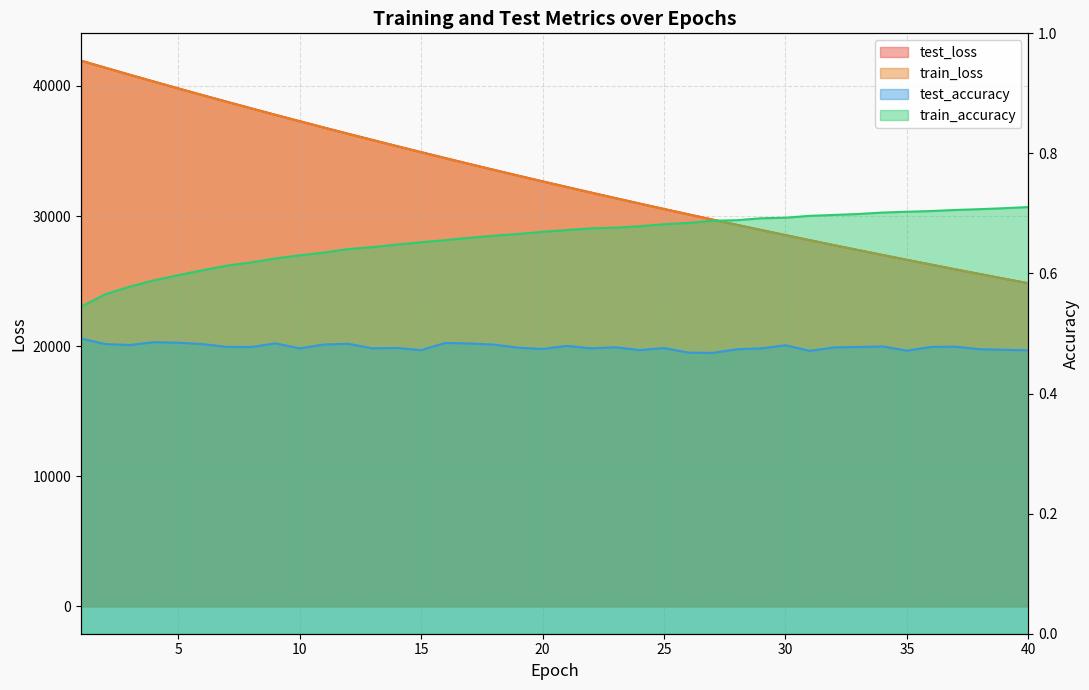

Between 15 and 36, which is larger?

15